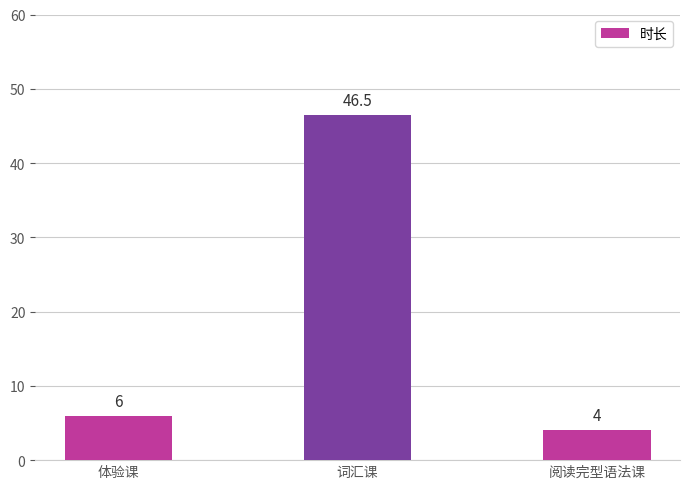

At which category does the chart reach its minimum across all series?

阅读完型语法课